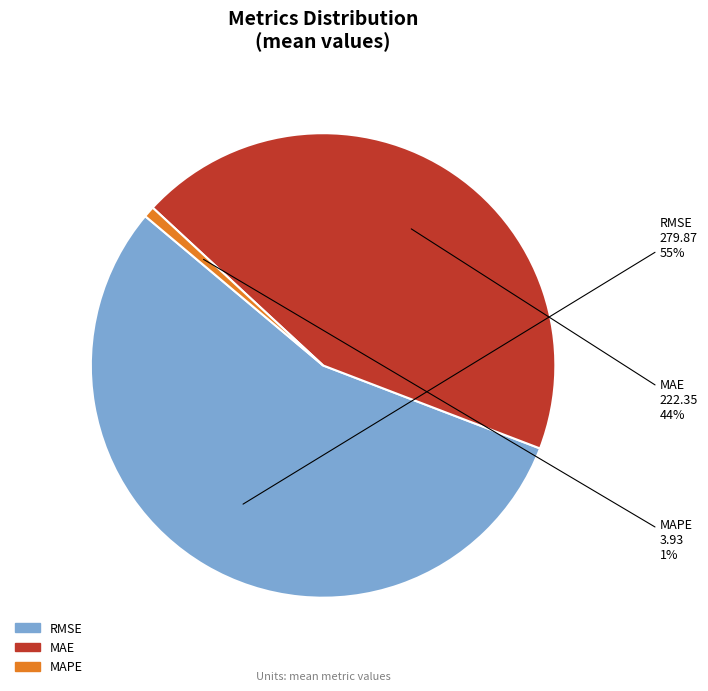

Rank the categories by value from lowest to highest.

MAPE, MAE, RMSE